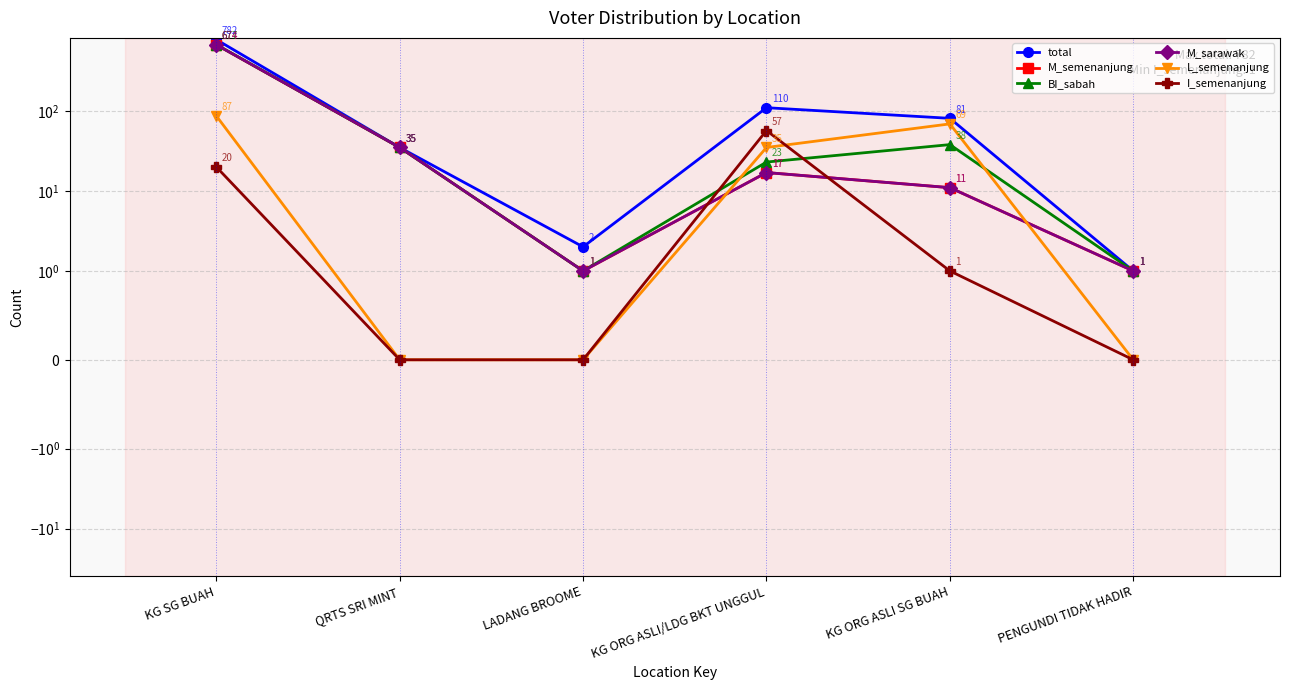

Where is the first local maximum for M_sarawak?

KG ORG ASLI/LDG BKT UNGGUL